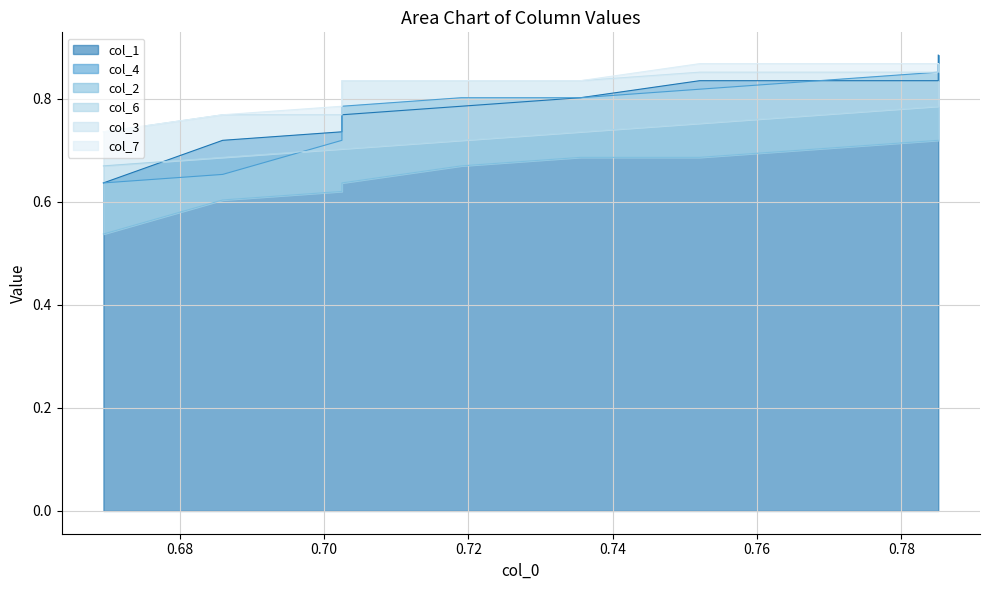

Which series has the largest range (max minus min)?

col_1